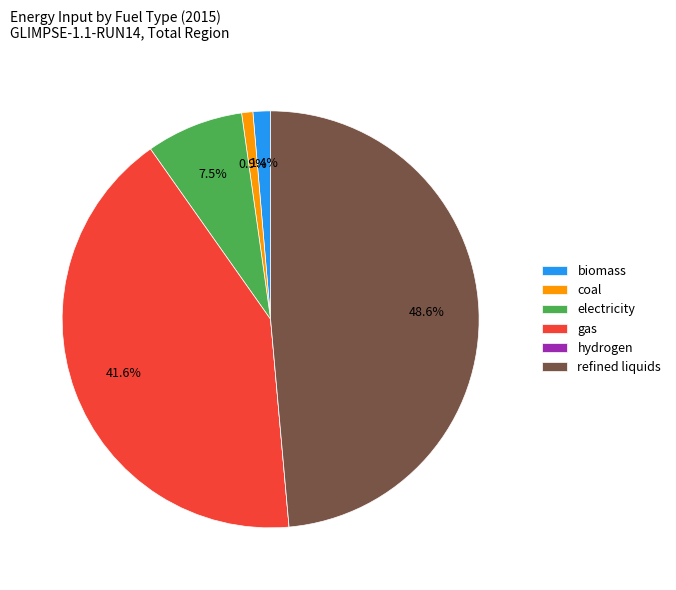

True or false: gas accounts for 42% of the total.

True